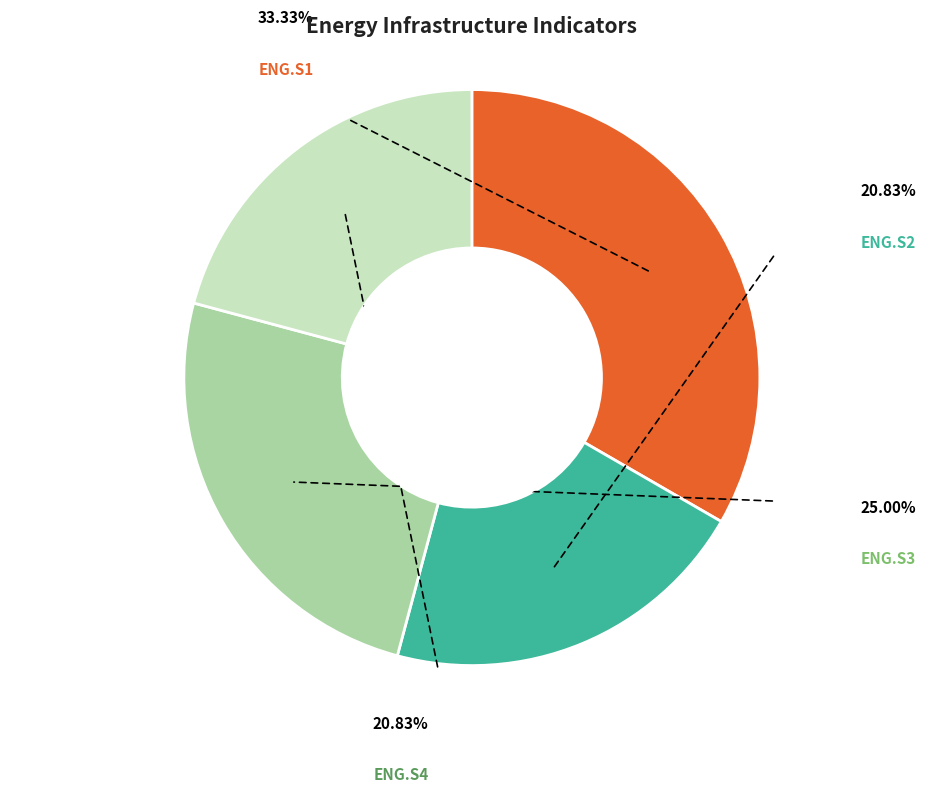

Is there any slice that represents more than half of the pie?

No